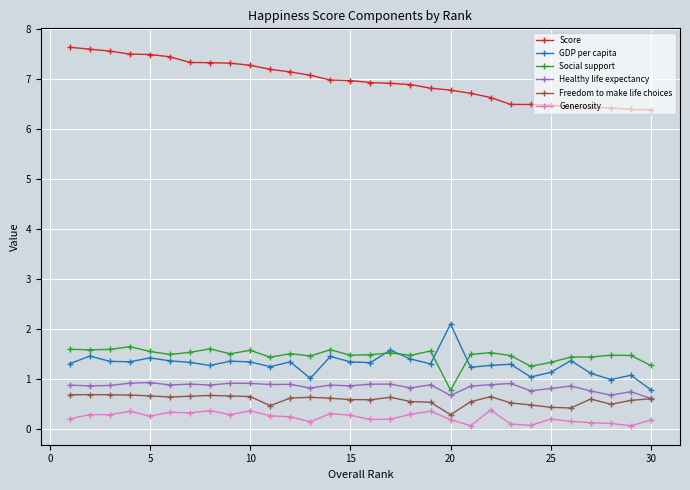

True or false: GDP per capita has more than 2 interior local peaks.

True